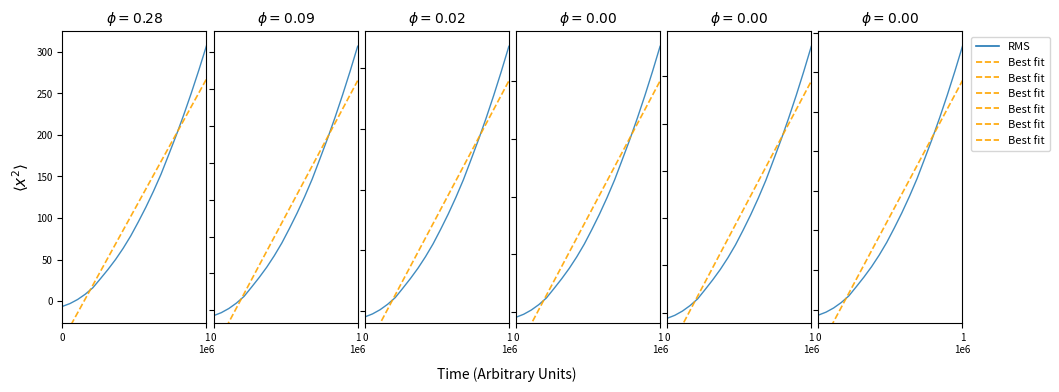

What is the value of the Best fit point at the 3rd from the left?

-30.5